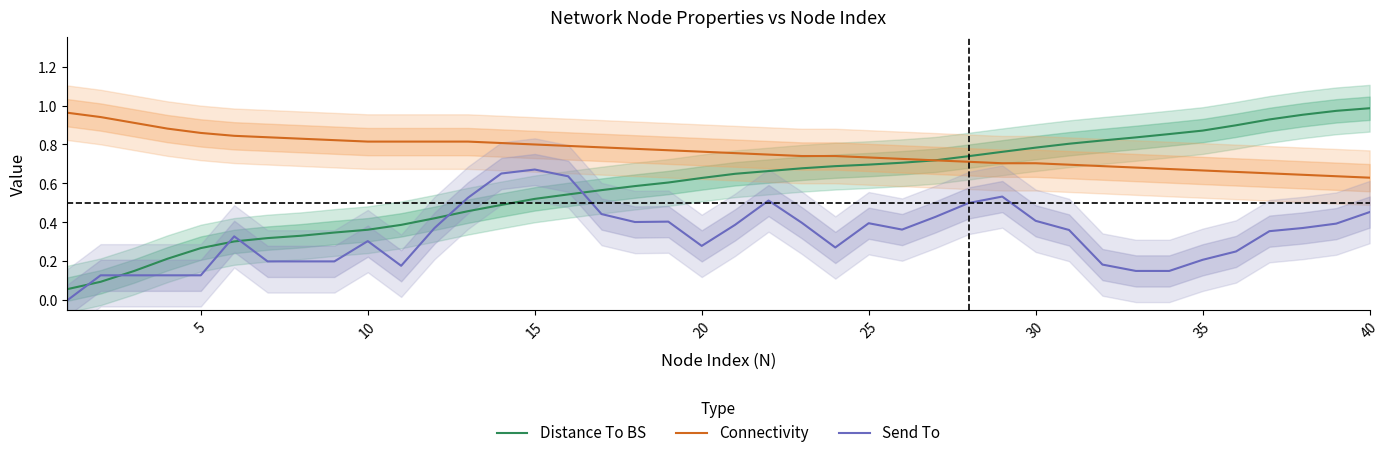

What is the average value of the Connectivity series?

0.8